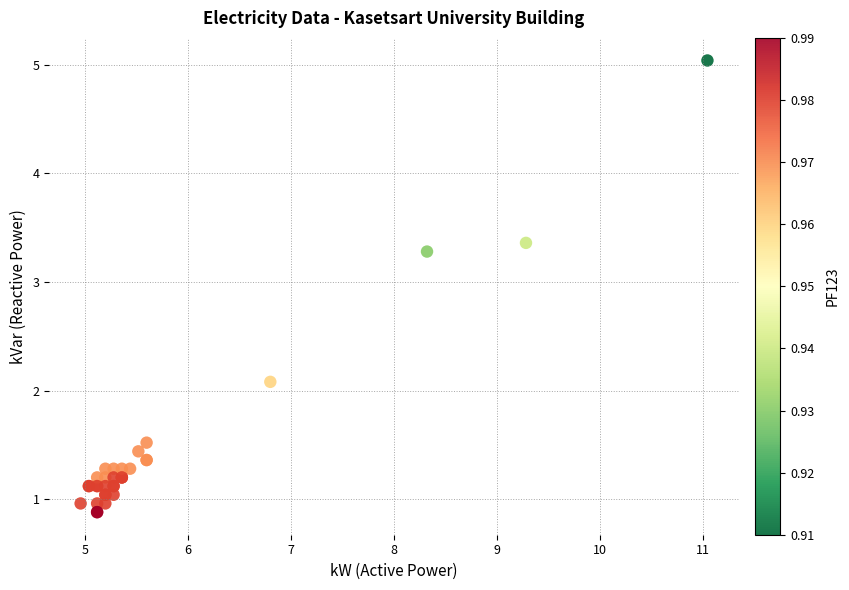

What Y value in the scatter plot is closest to 2?

2.1